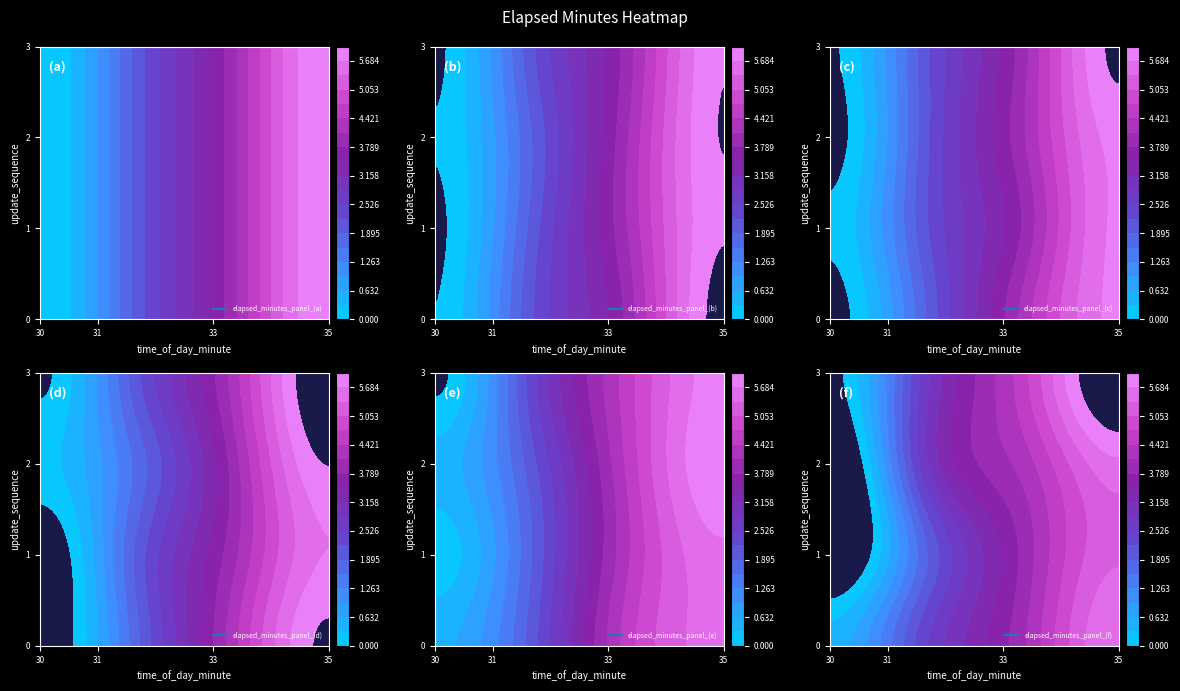

True or false: 2 has a value of 3 at 1.

False